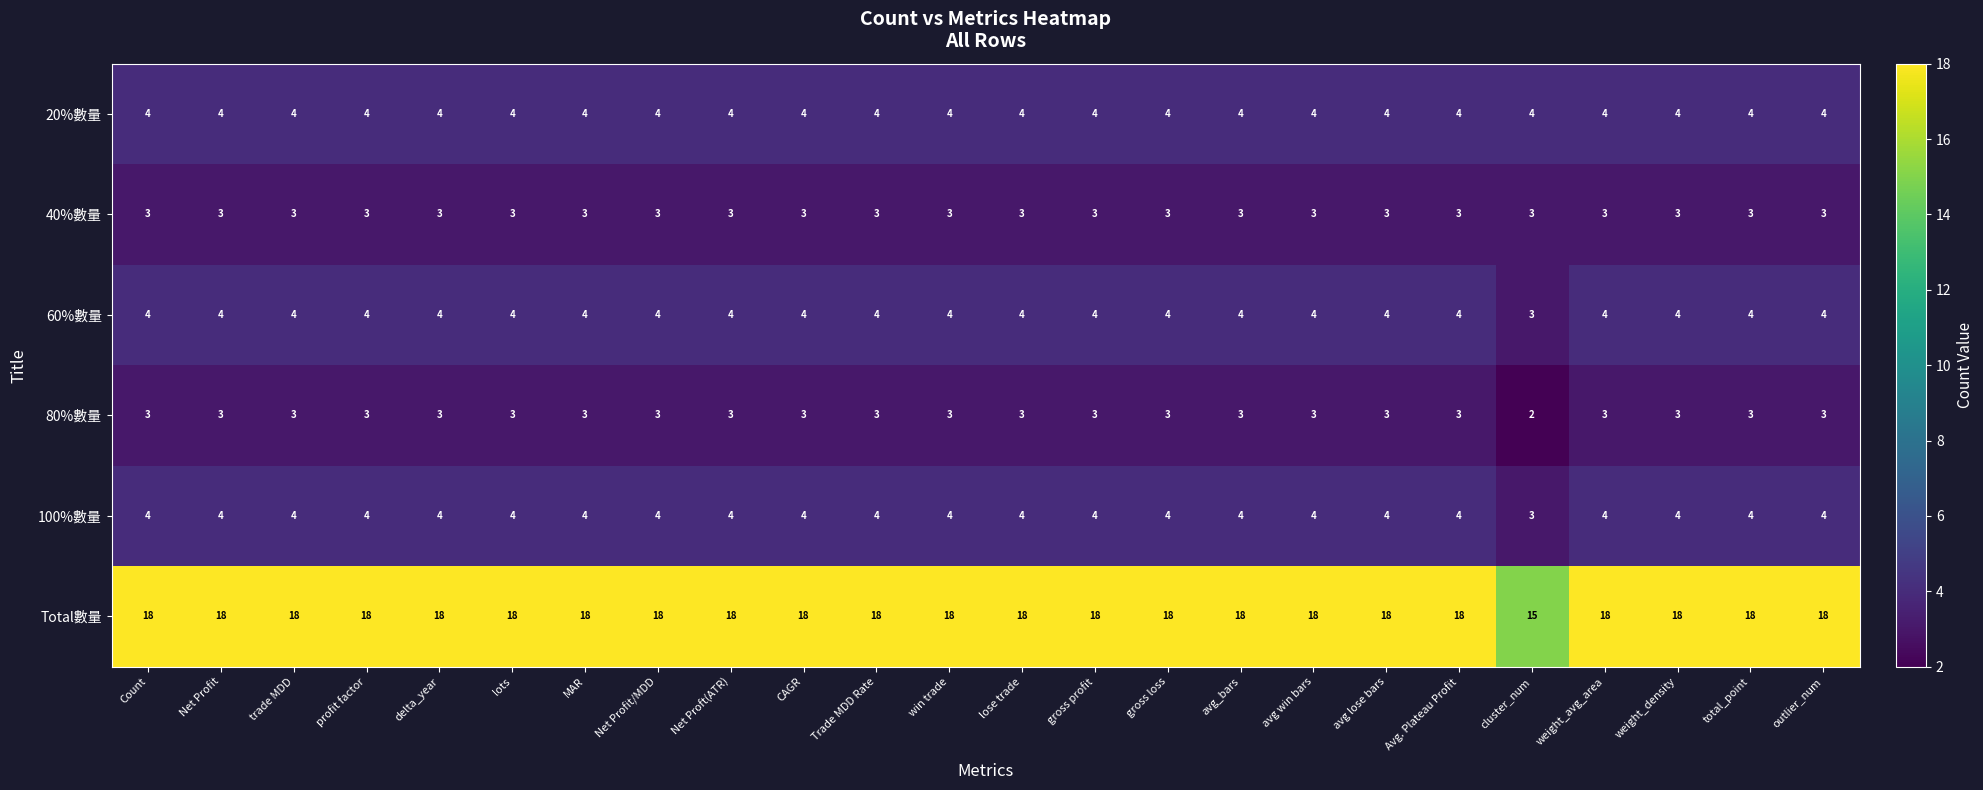

At how many categories does at least one series exceed 14?

24